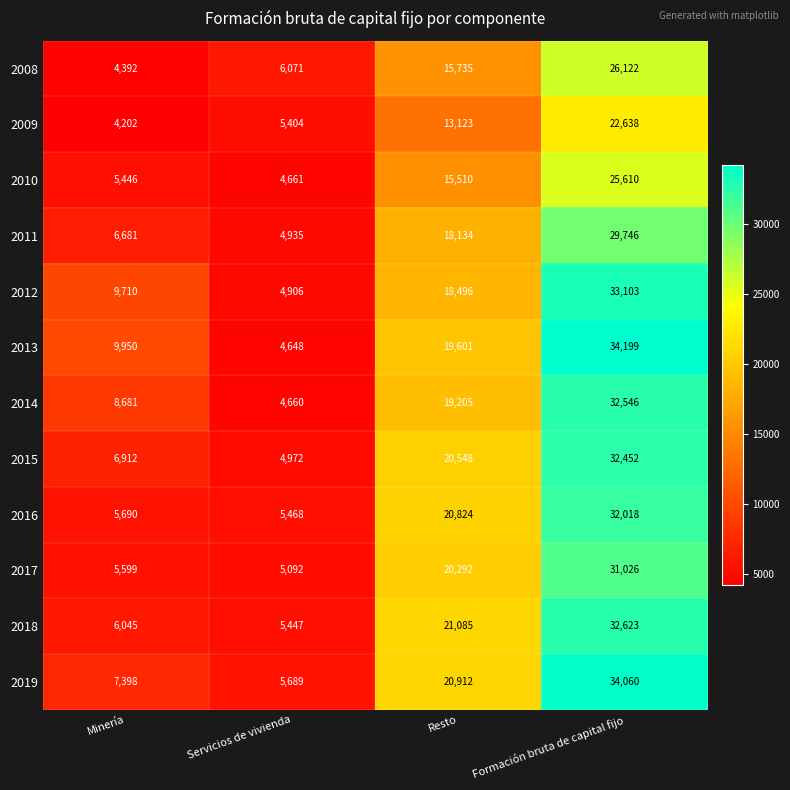

Is it true that 2019 equals 7398 at Minería?

True